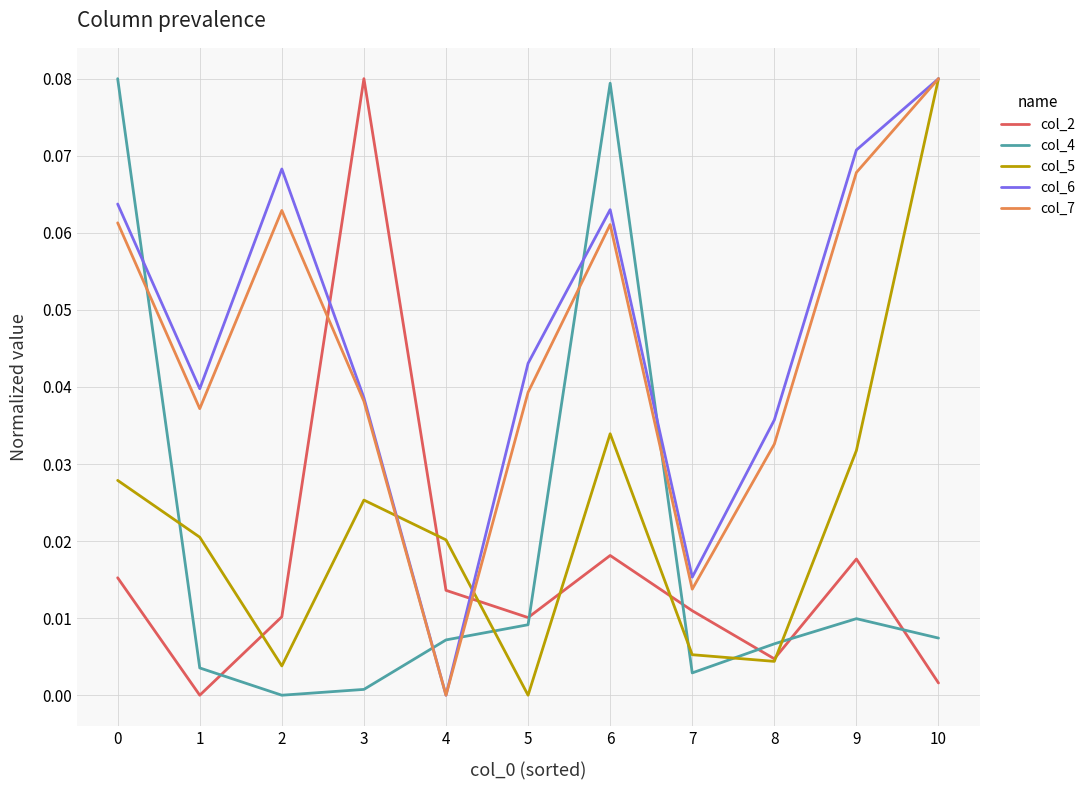

True or false: col_5 has a value of 0.0 at 5.

True